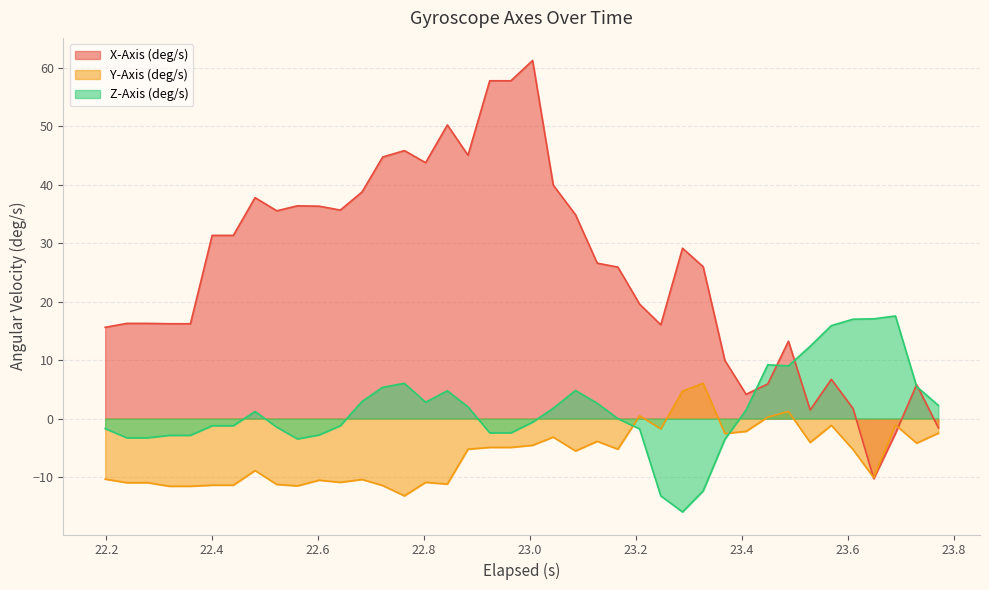

What is the highest value of the Y-Axis (deg/s) series?

6.0